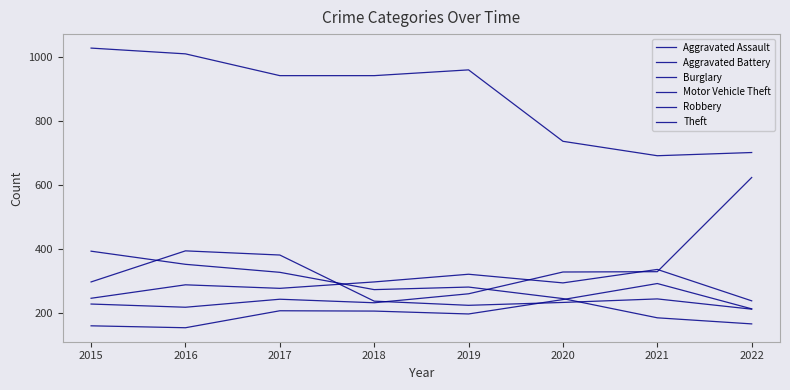

What is the minimum value shown in the chart?

154